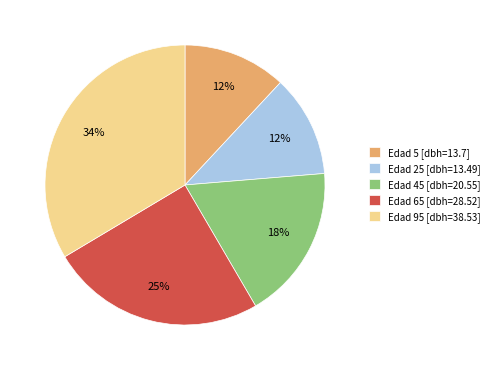

Does Edad 45 [dbh=20.55] account for over 50% of the chart?

No